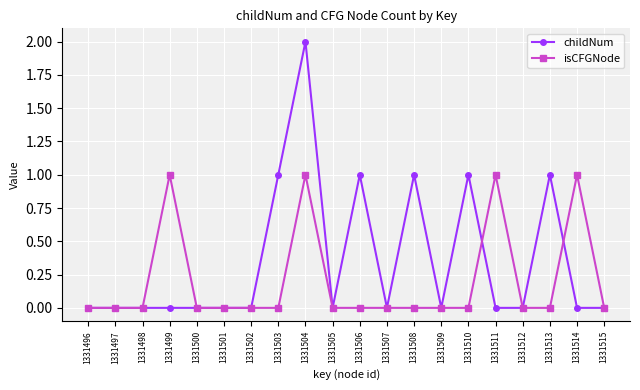

List the series in order of their peak value, lowest first.

isCFGNode, childNum